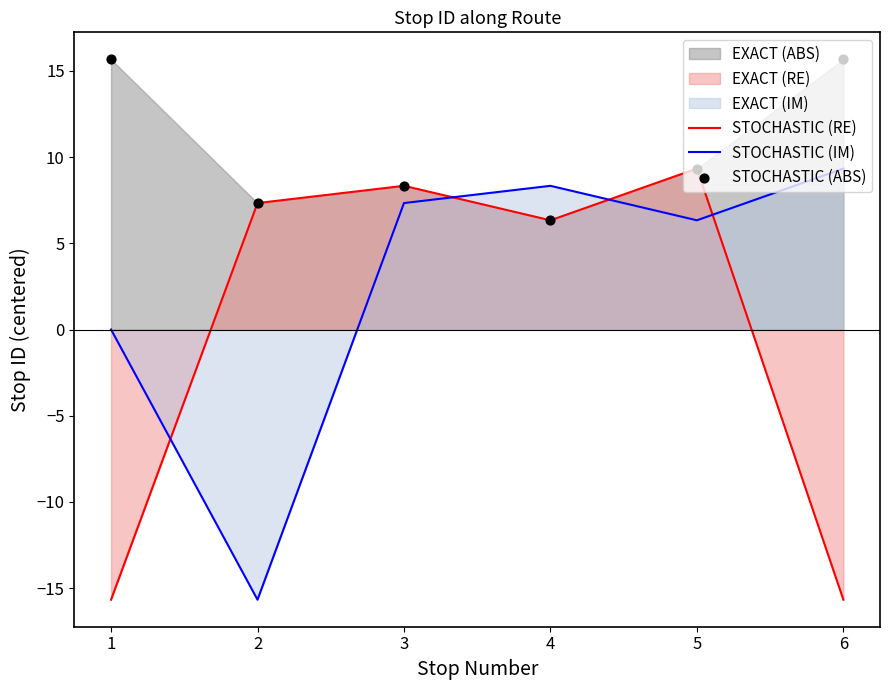

Which series has the widest spread of Y values?

STOCHASTIC (RE)